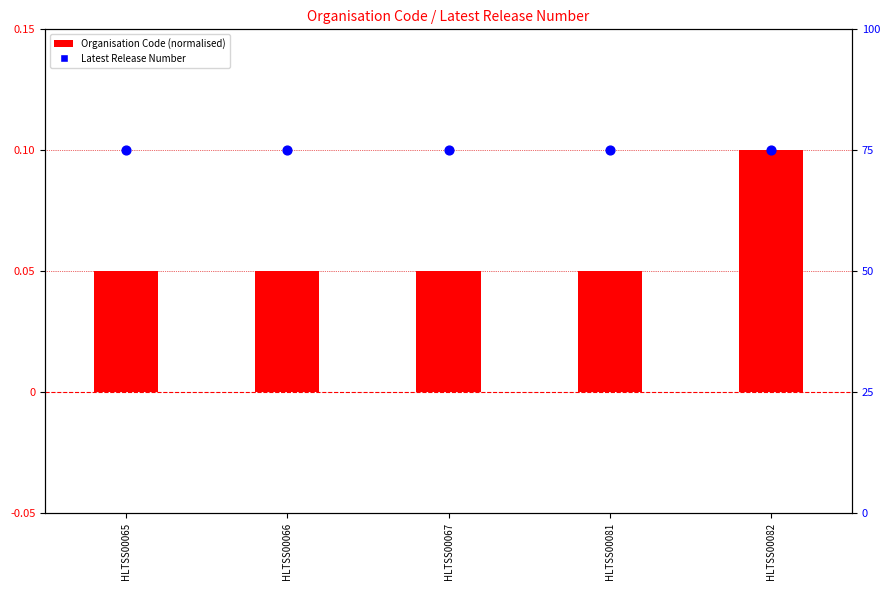

Which series has the widest spread of Y values?

Organisation Code (normalised)